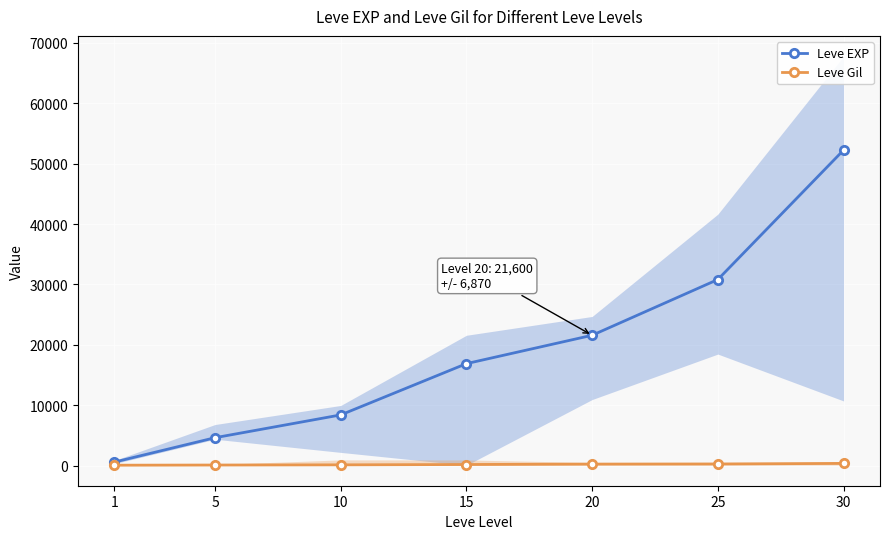

True or false: Leve EXP has more than 2 points higher than both neighbors.

False